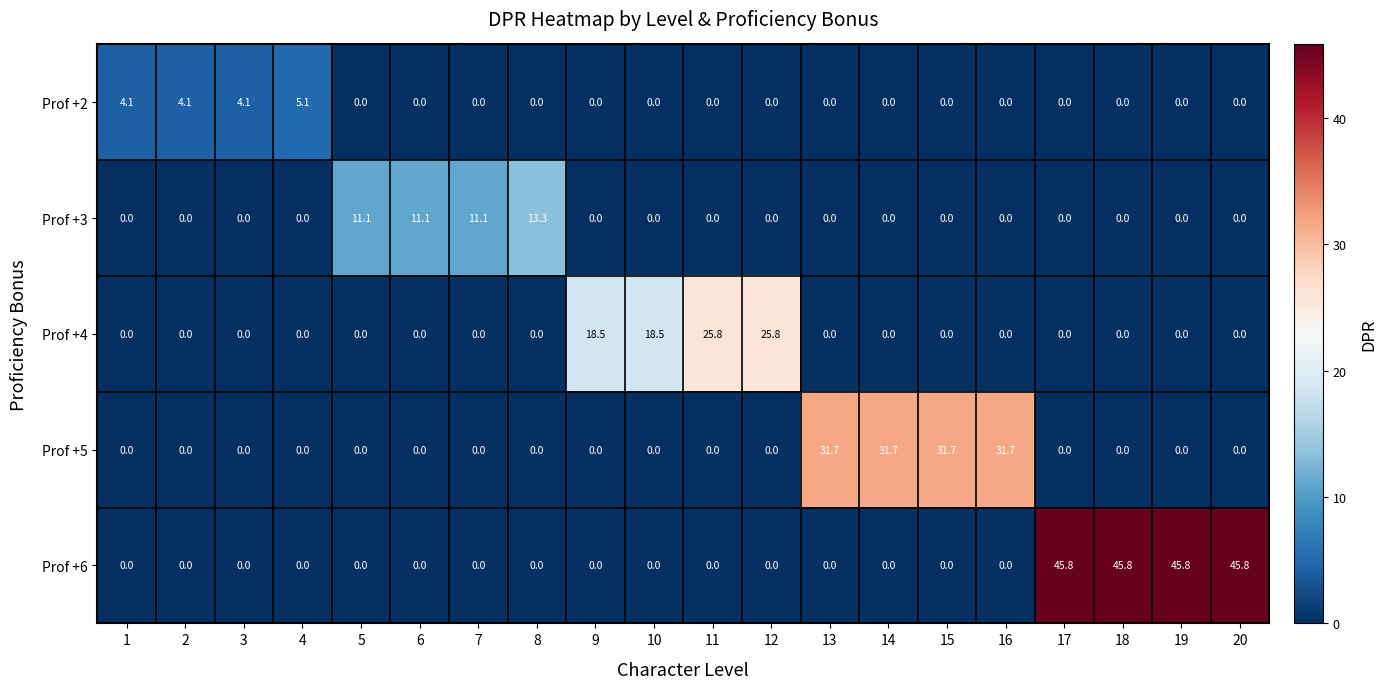

Which series has the largest range (max minus min)?

Prof +6